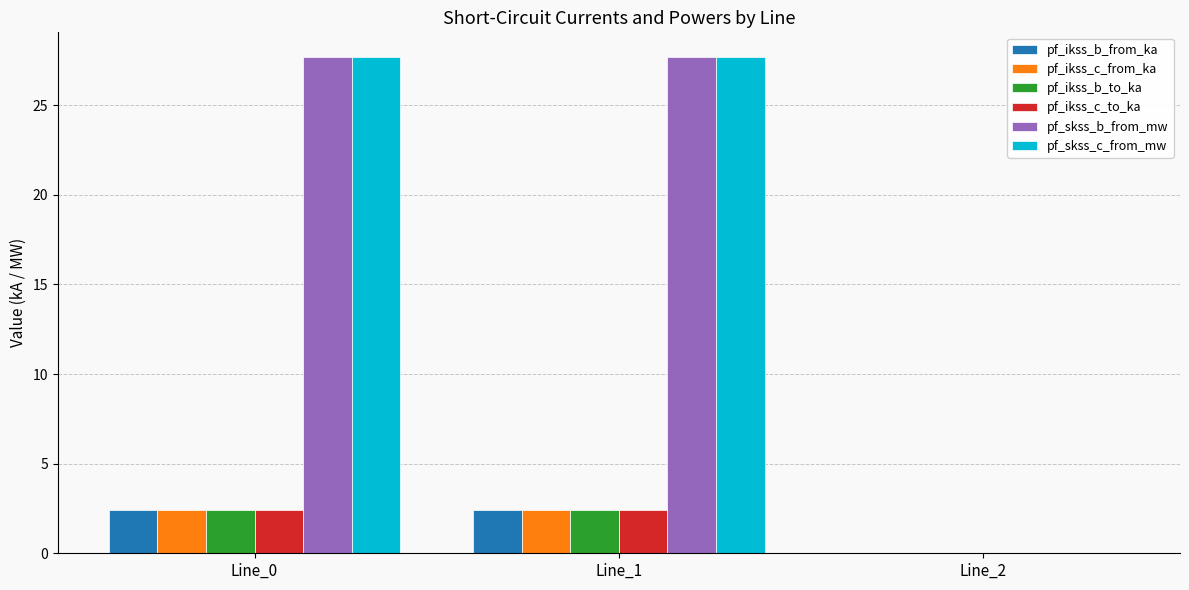

Reading right to left, extract all data points from this chart.

pf_ikss_b_from_ka: 0.0	2.4	2.4
pf_ikss_c_from_ka: 0.0	2.4	2.4
pf_ikss_b_to_ka: 0.0	2.4	2.4
pf_ikss_c_to_ka: 0.0	2.4	2.4
pf_skss_b_from_mw: 0.0	27.7	27.7
pf_skss_c_from_mw: 0.0	27.7	27.7